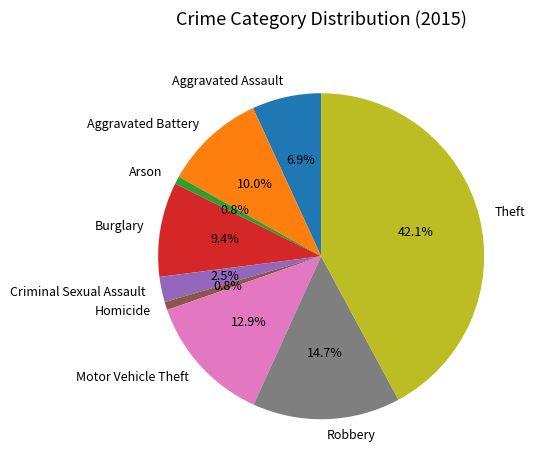

To the nearest percent, what is the difference between the largest and smallest slice percentages?

41%